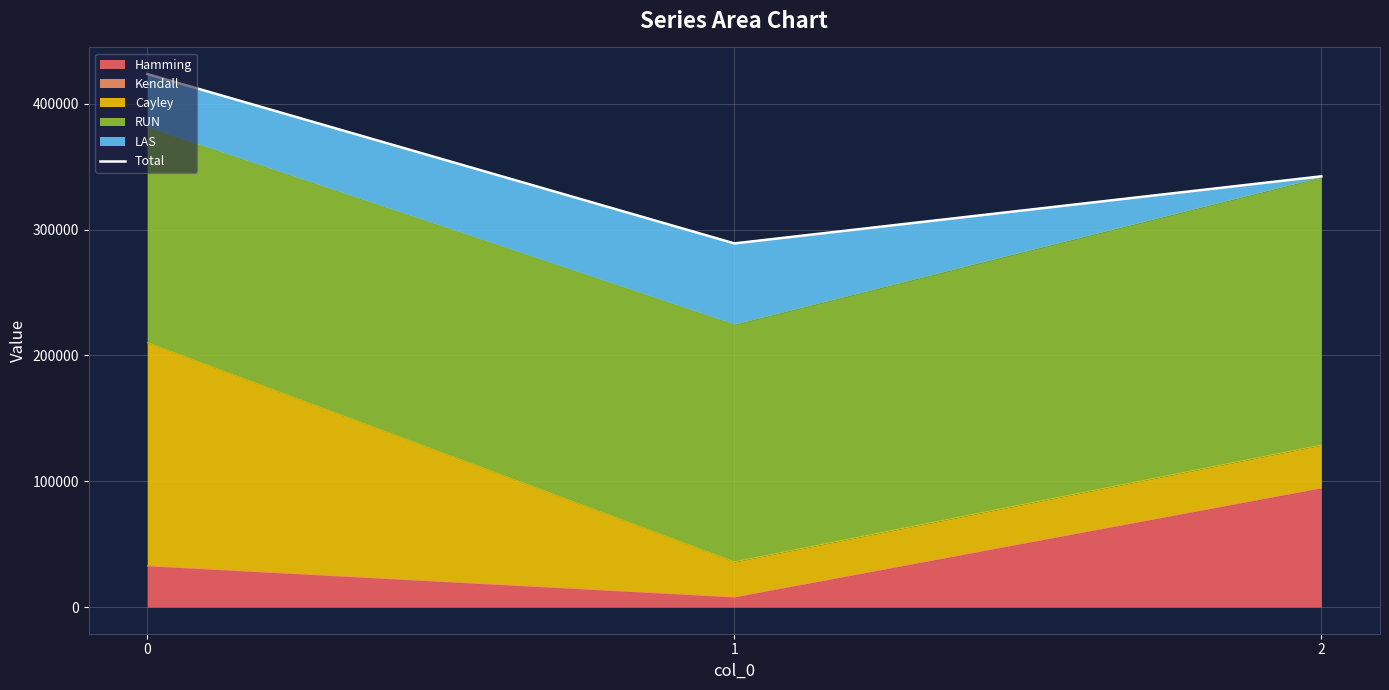

At which label is the value closest to 356349?

2